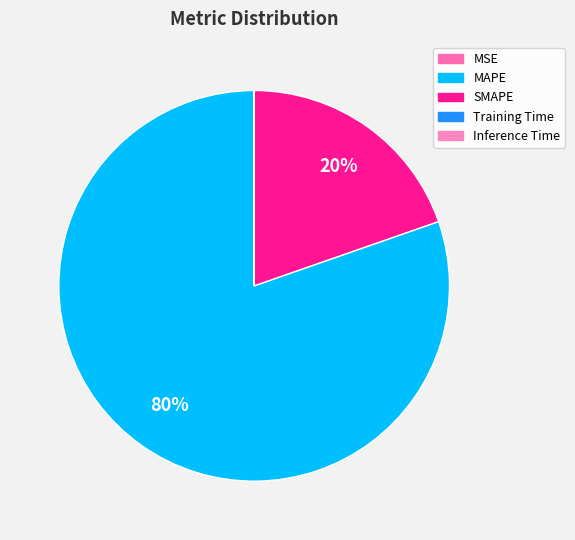

What percentage is NOT represented by MSE?

100.0%